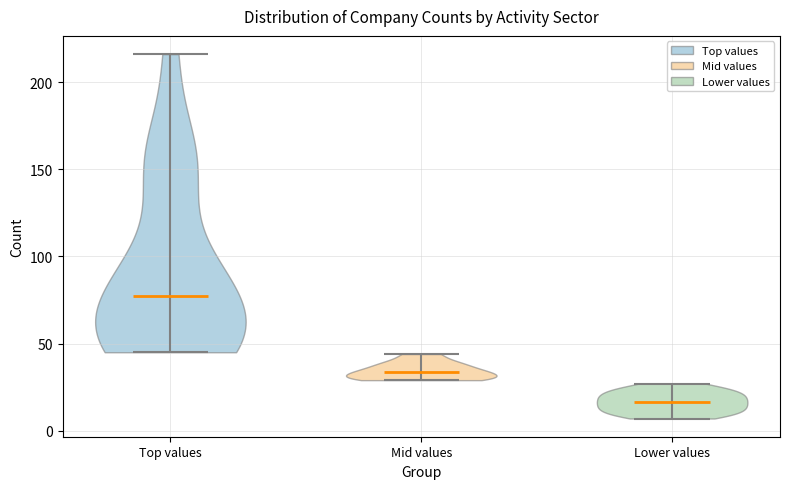

Reading left to right, read every violin against the y-axis: where its median line is, and the lowest and highest points it reaches. The values are not printed on the chart, so give them approximately, as read against the axis.

Top values: median line 75, lowest point 45, highest point 215
Mid values: median line 35, lowest point 30, highest point 45
Lower values: median line 15, lowest point 5, highest point 25